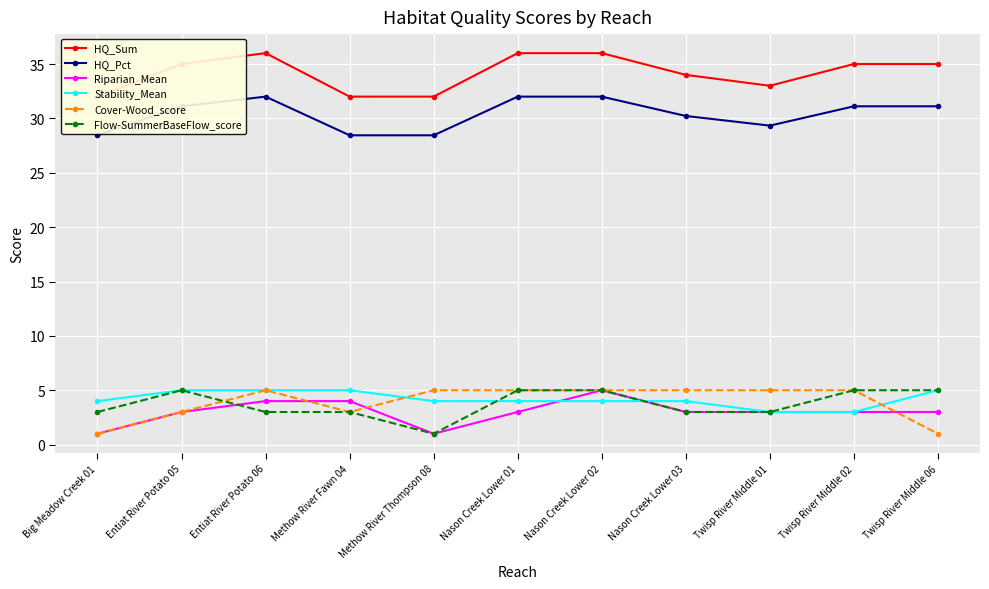

Does the chart display data point markers on the line(s)?

Yes